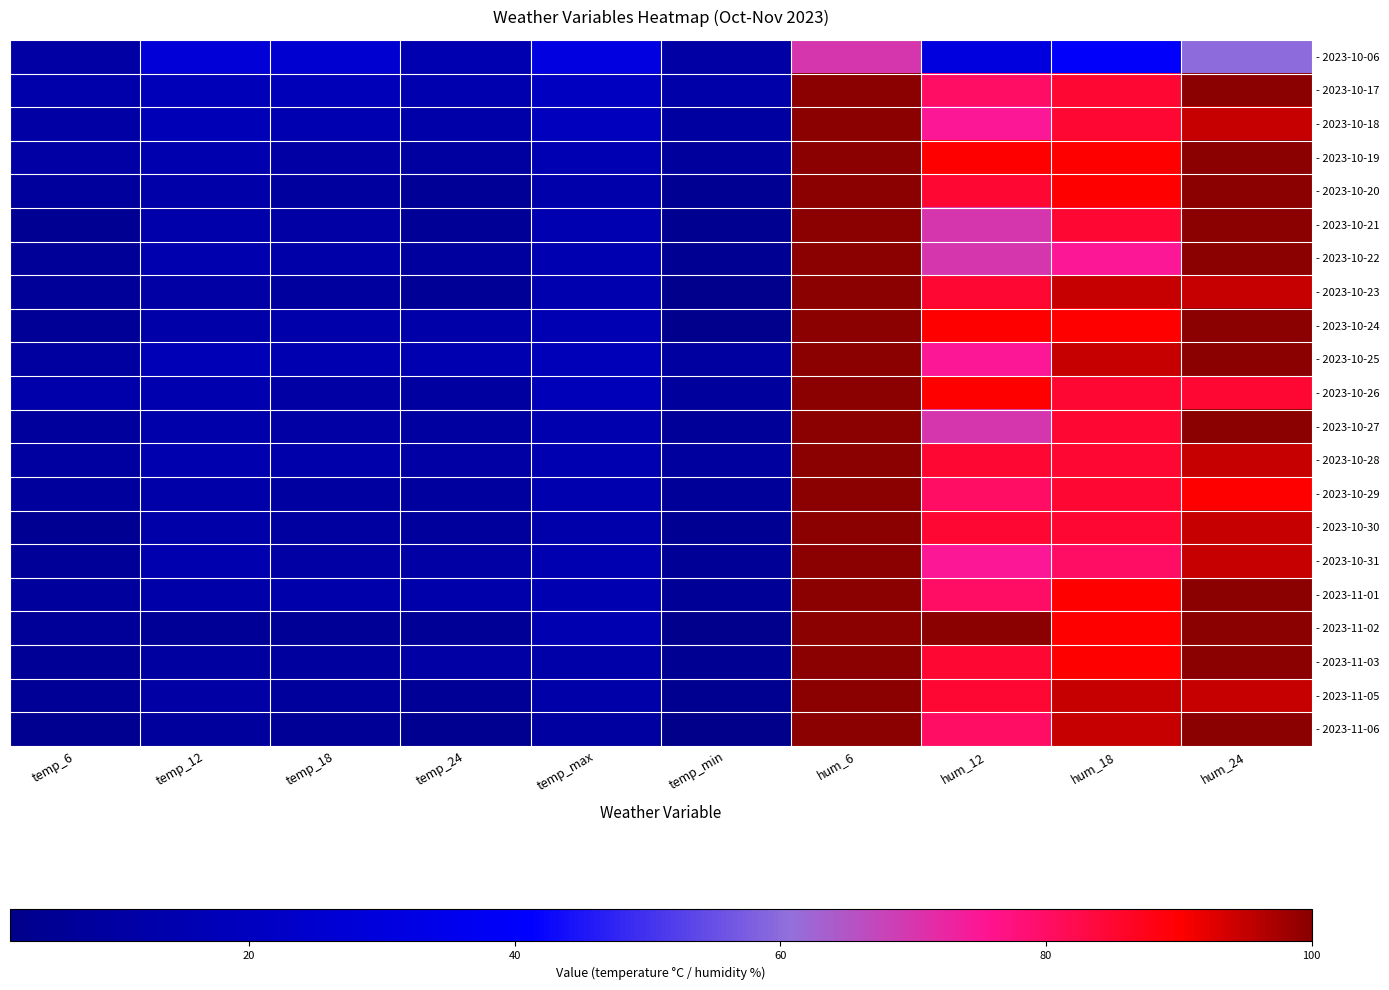

At temp_12, list the series in order from largest to smallest.

- 2023-10-06, - 2023-10-17, - 2023-10-18, - 2023-10-25, - 2023-10-19, - 2023-10-22, - 2023-10-26, - 2023-10-28, - 2023-10-31, - 2023-10-21, - 2023-10-27, - 2023-10-20, - 2023-10-24, - 2023-10-29, - 2023-10-30, - 2023-11-01, - 2023-10-23, - 2023-11-05, - 2023-11-03, - 2023-11-06, - 2023-11-02